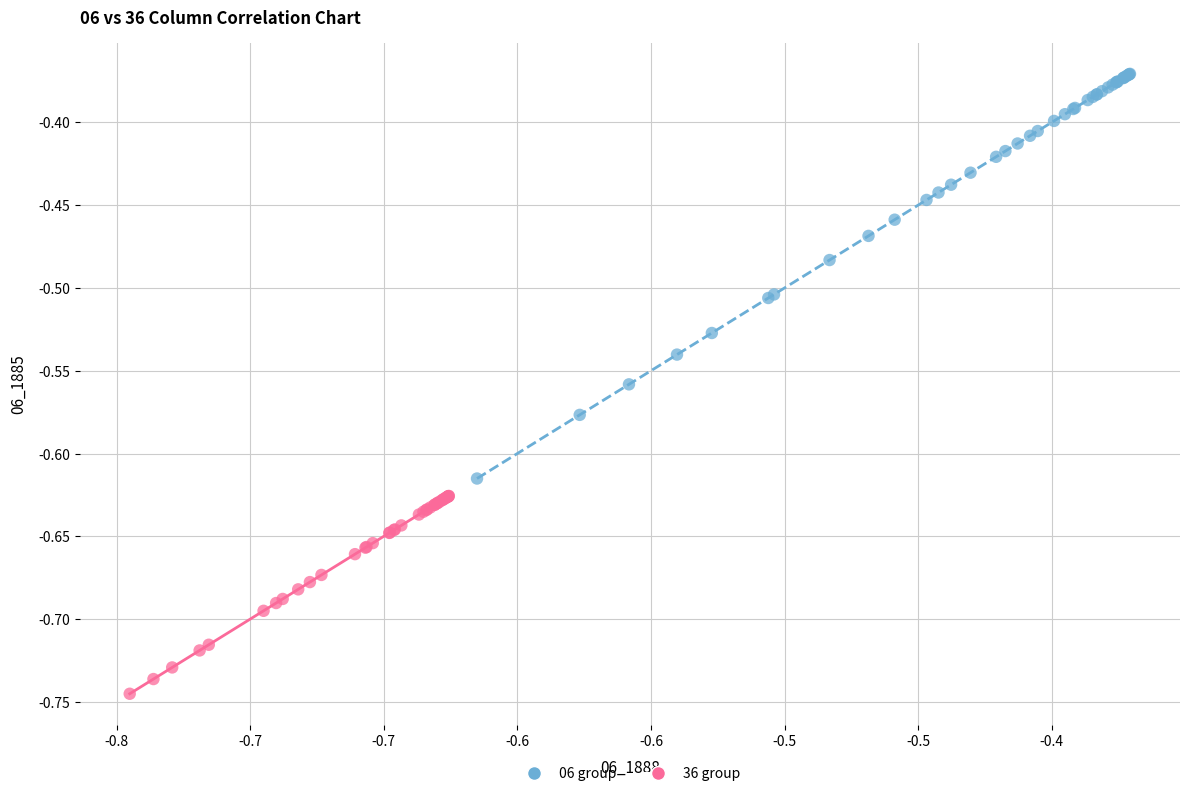

Which series contains the lowest Y value?

36 group